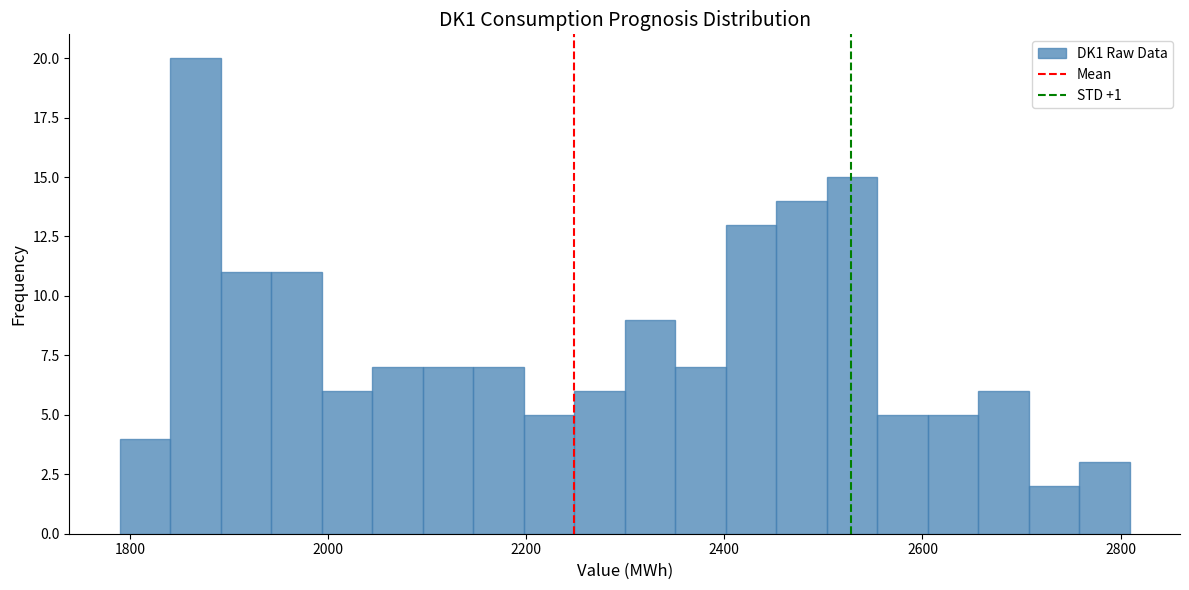

Around what value on the x-axis is the tallest bar? Give the approximate position of its centre, as read against the axis.

1860